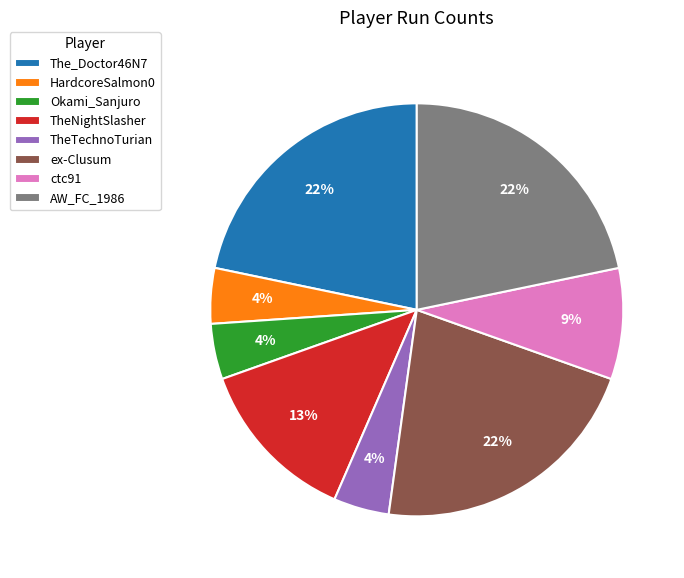

To the nearest percent, what percentage of the pie is TheNightSlasher?

13%